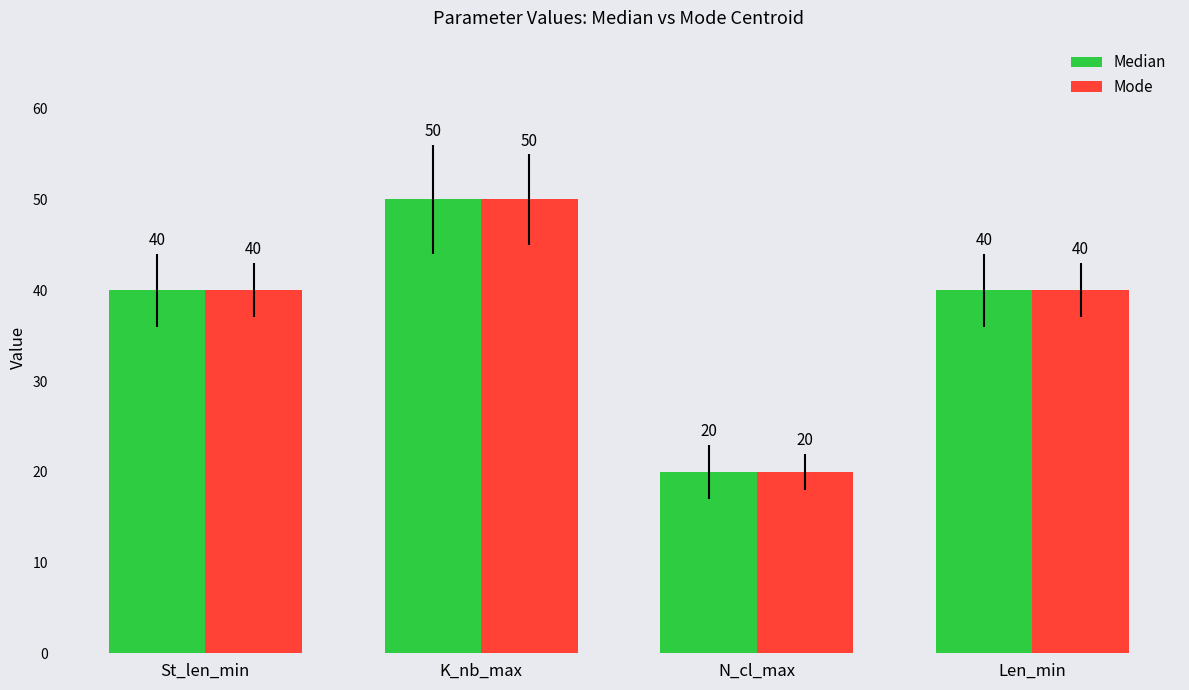

What is the highest value of the Median series?

50